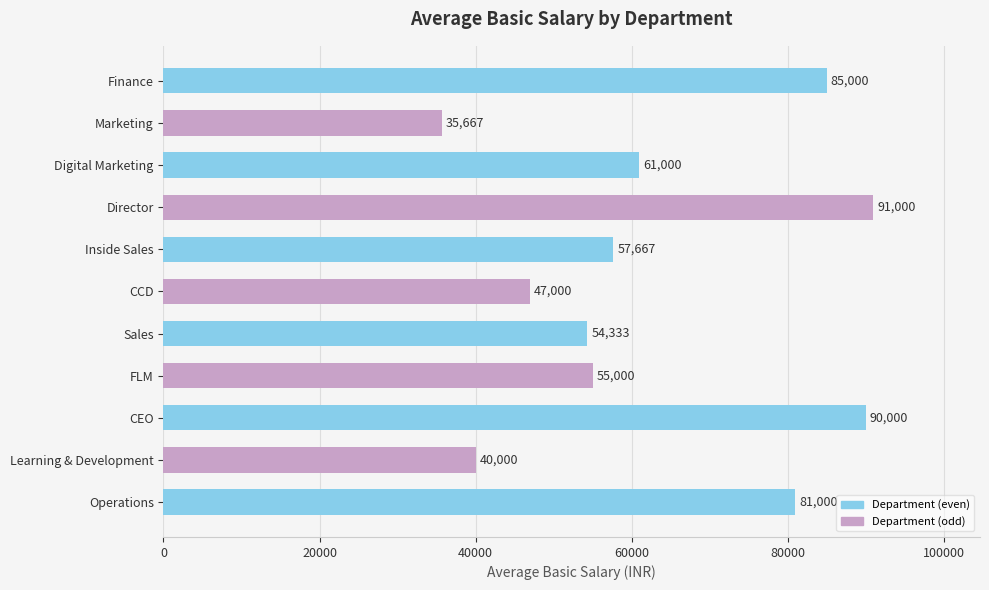

What is the sum of all values?

697667